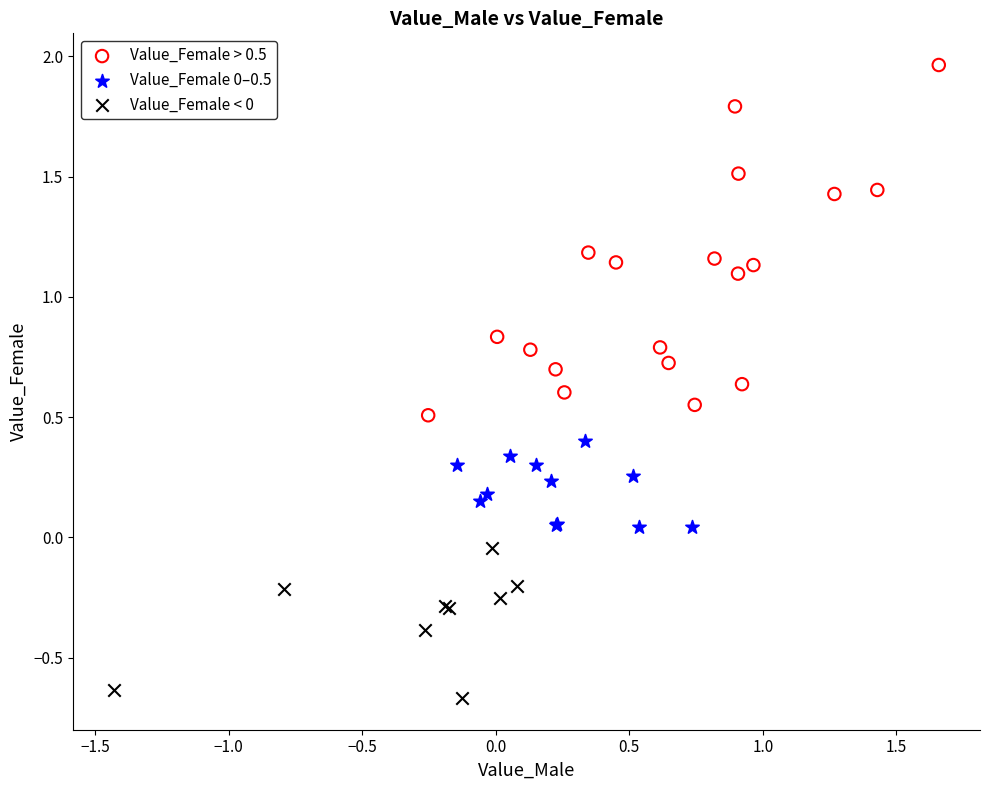

Which series contains the highest Y value?

Value_Female > 0.5